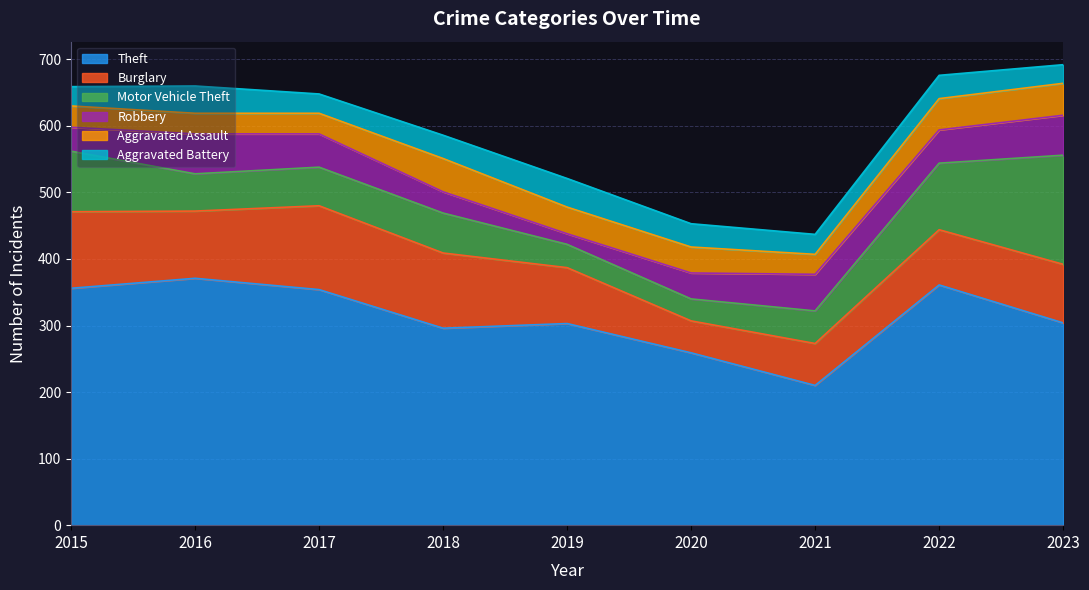

What is the total value across all series at 2017?

648